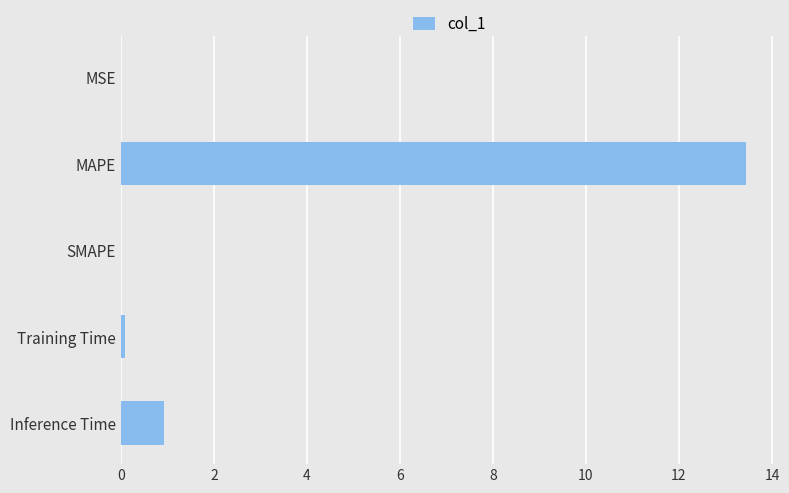

What is the maximum value shown in the chart?

13.5